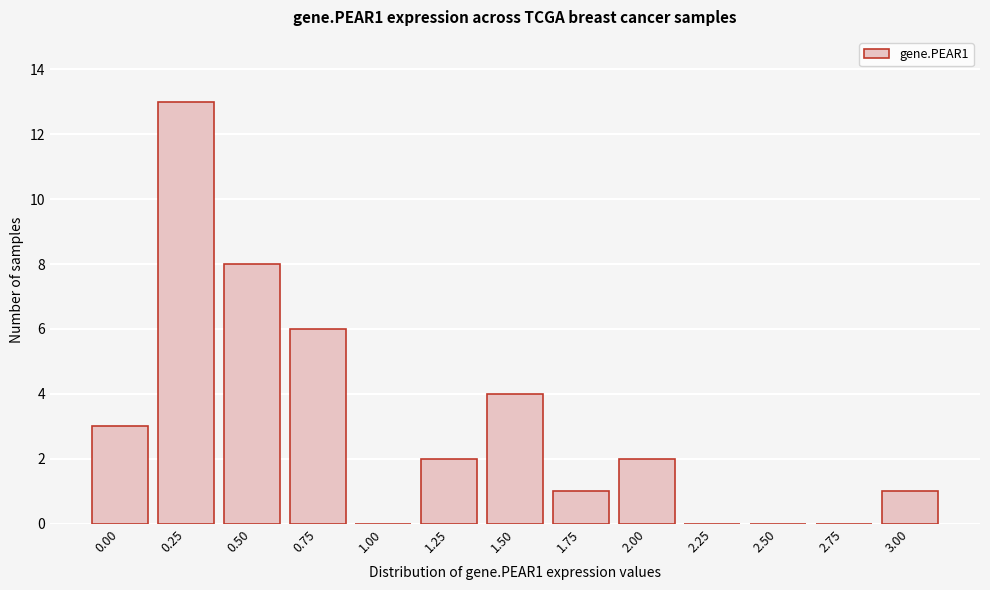

Reading left to right, list all the values displayed in this chart.

0.00=3	0.25=13	0.50=8	0.75=6	1.00=0	1.25=2	1.50=4	1.75=1	2.00=2	2.25=0	2.50=0	2.75=0	3.00=1